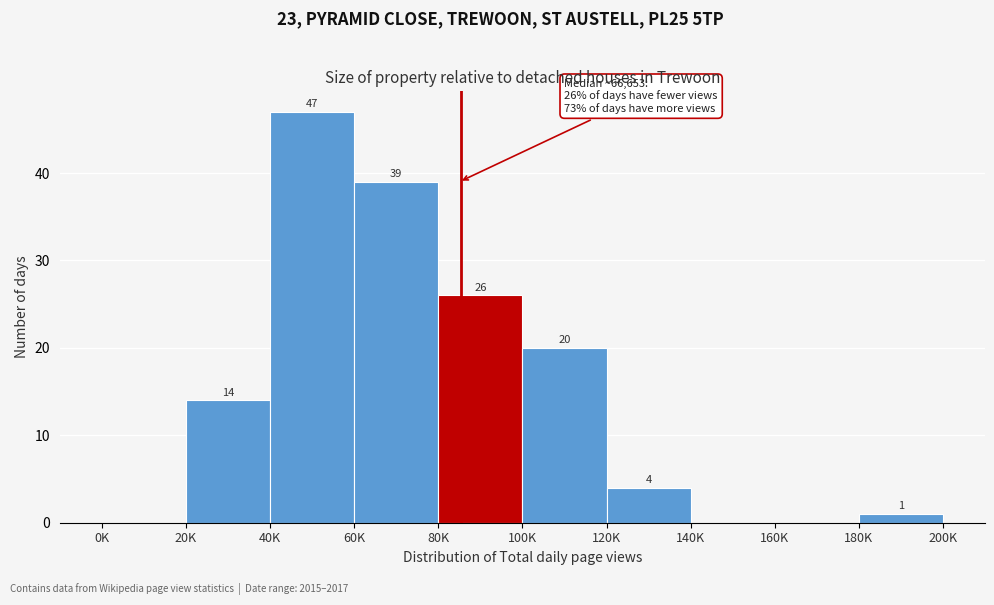

Is it true that the value at 100K is 20?

True